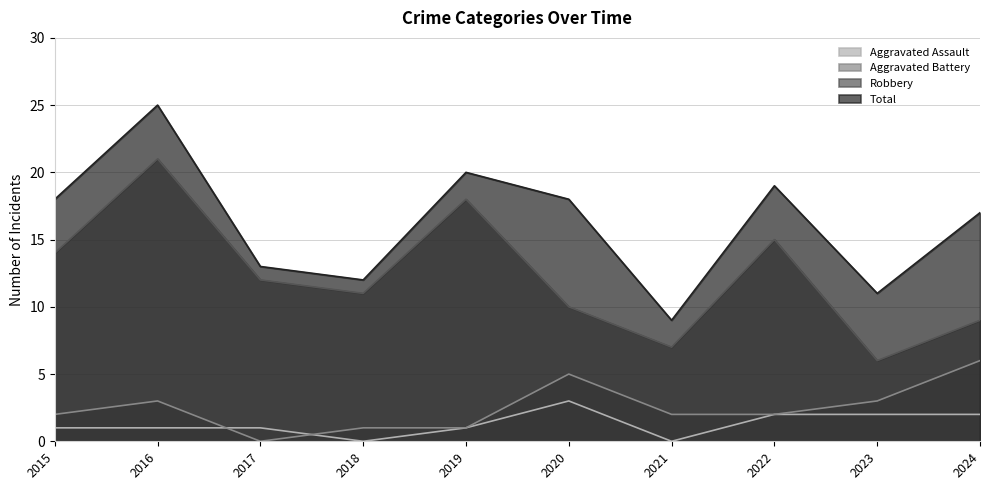

Reading right to left, extract all data points from this chart.

Aggravated Assault: 2024=2	2023=2	2022=2	2021=0	2020=3	2019=1	2018=0	2017=1	2016=1	2015=1
Aggravated Battery: 2024=6	2023=3	2022=2	2021=2	2020=5	2019=1	2018=1	2017=0	2016=3	2015=2
Robbery: 2024=9	2023=6	2022=15	2021=7	2020=10	2019=18	2018=11	2017=12	2016=21	2015=14
Total: 2024=17	2023=11	2022=19	2021=9	2020=18	2019=20	2018=12	2017=13	2016=25	2015=18